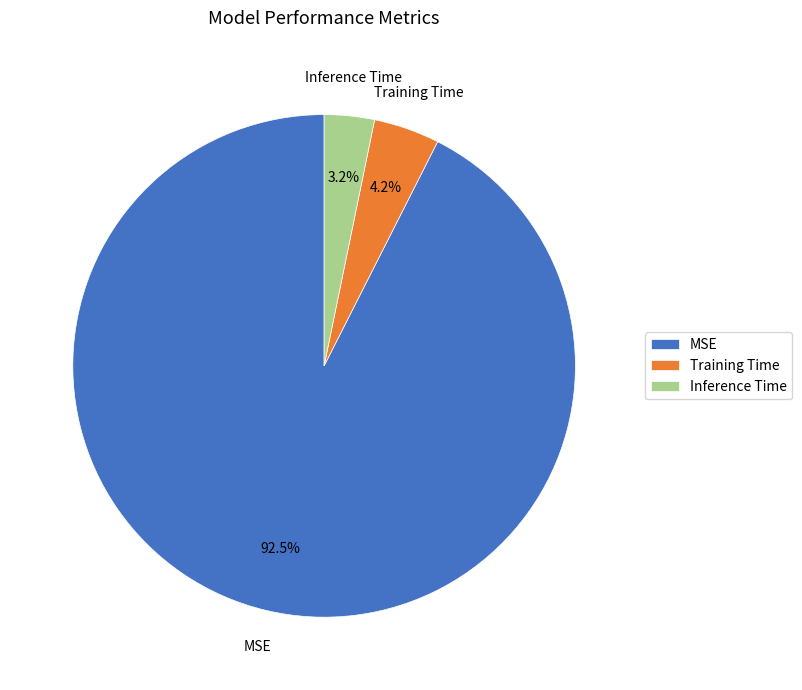

Between Inference Time and Training Time, which is larger?

Training Time